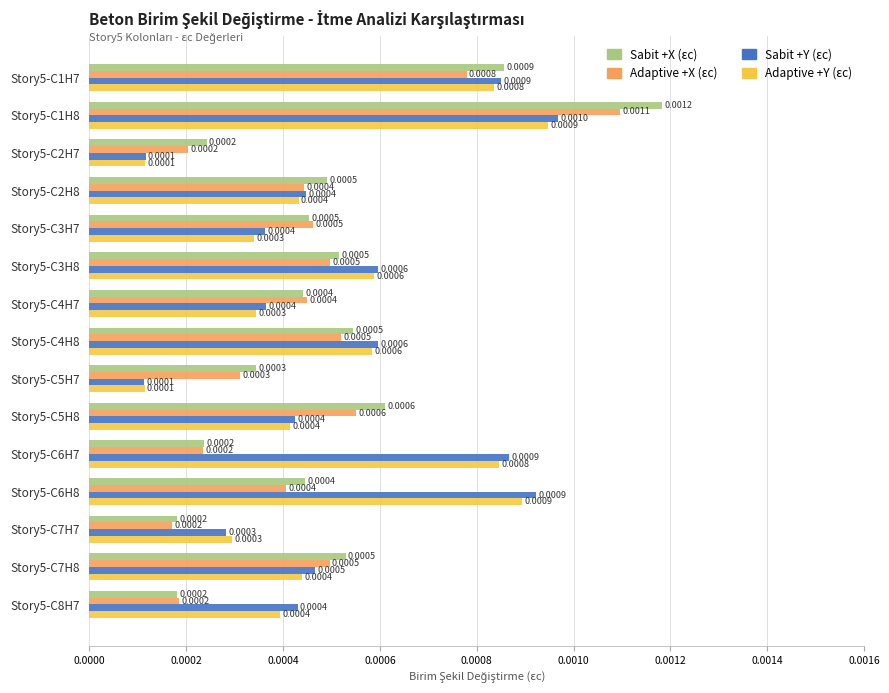

Which series has the largest total across all categories?

Sabit +Y (εc)